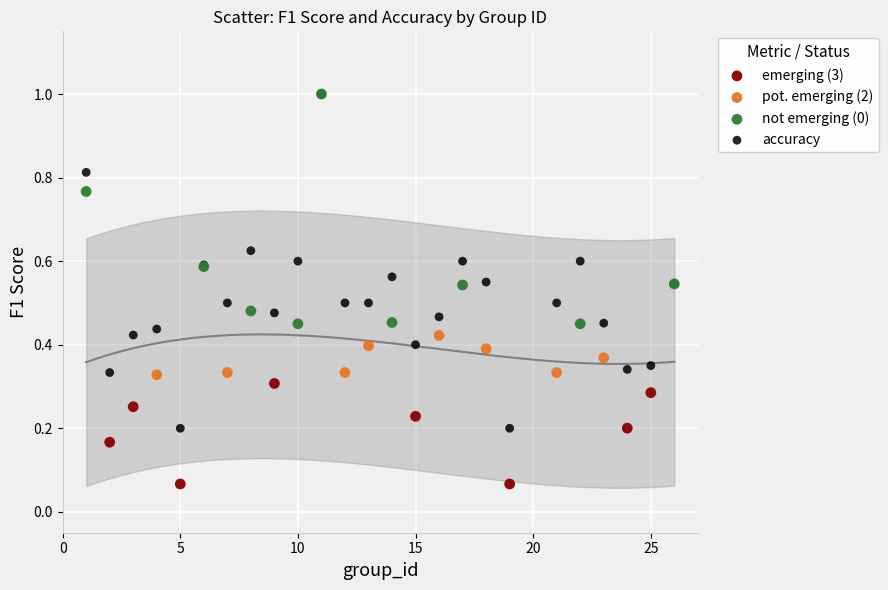

What are all the series names shown in the legend?

emerging (3), pot. emerging (2), not emerging (0), accuracy